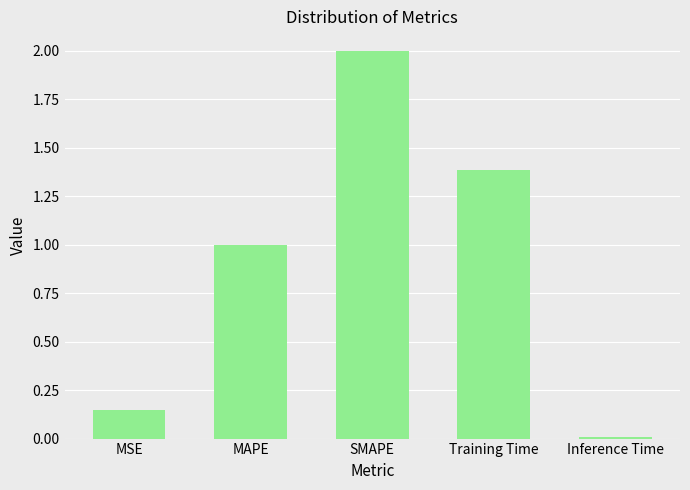

How many bars are there in total?

5